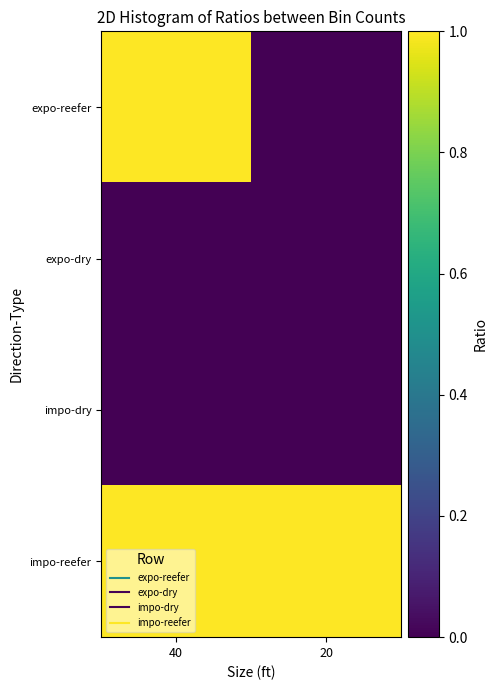

Which has a higher value, 20 or 40?

40